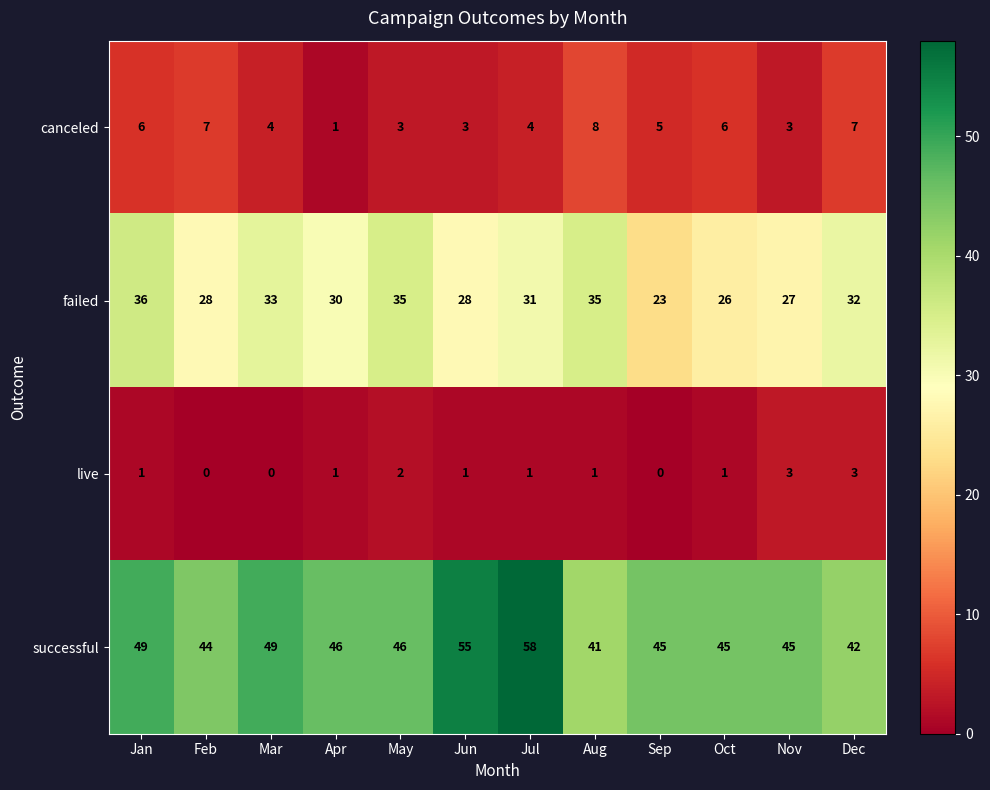

Which series has the largest total across all categories?

successful